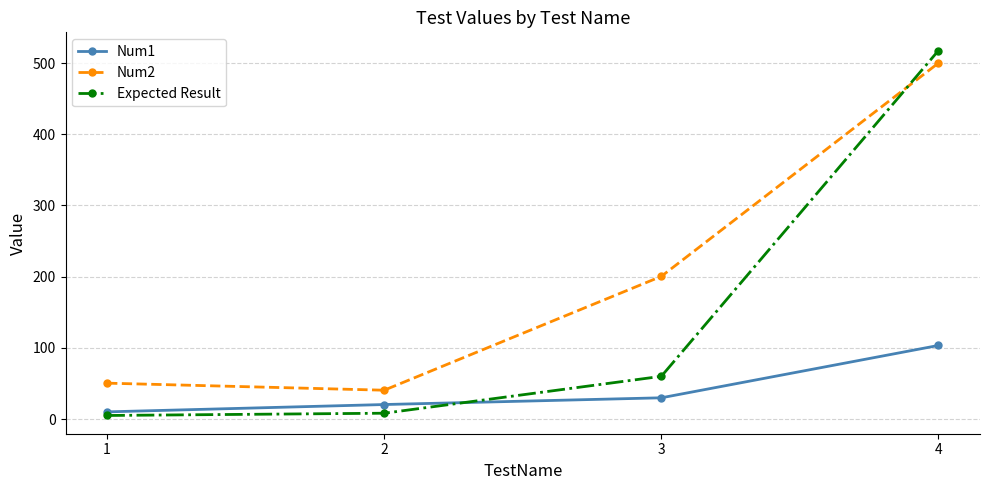

Is the value of Num1 at 2 greater than the value of Num2 at 4?

No